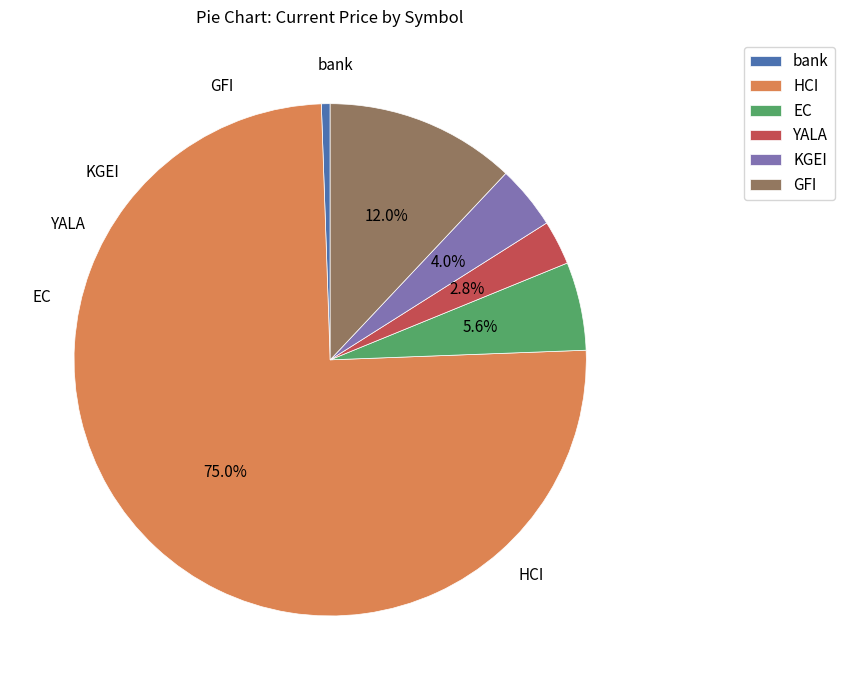

Which category has the smallest portion of the pie?

bank